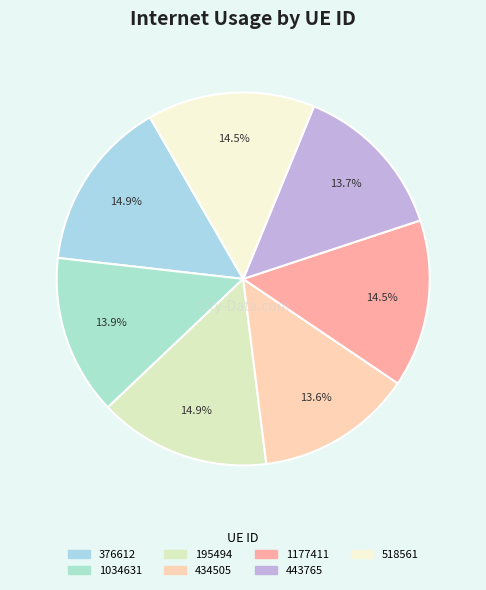

Is it true that 1177411 is 22% of the pie?

False